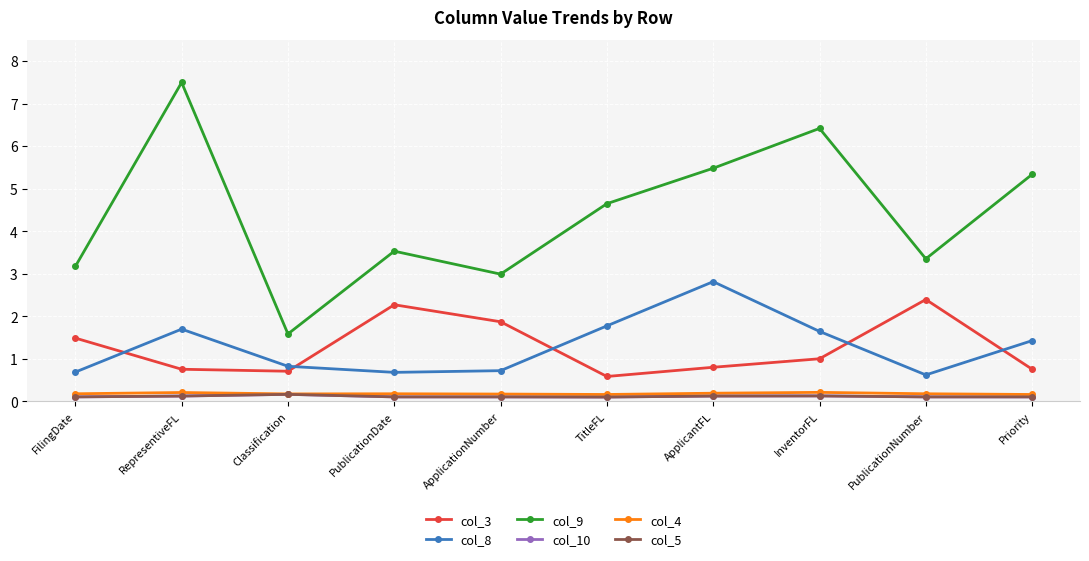

What is the total value across all series at TitleFL?

7.4